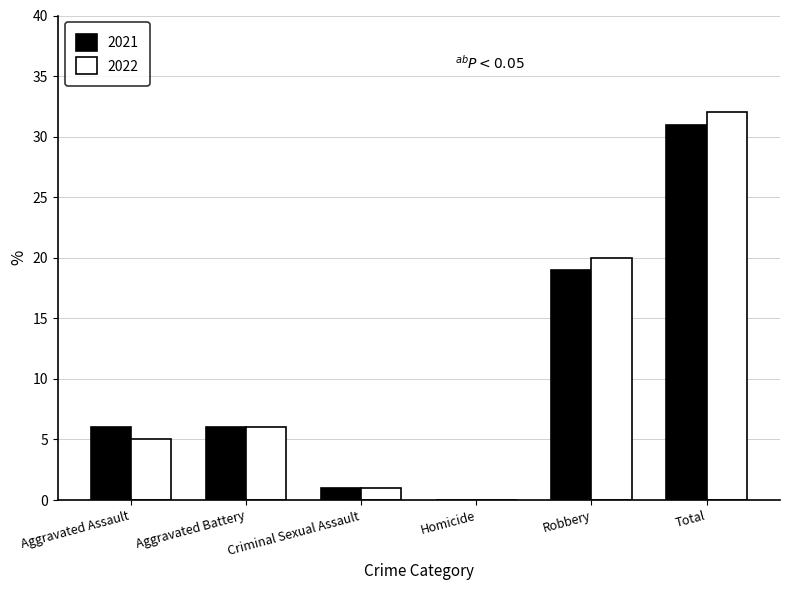

Does the chart contain stacked bars?

No